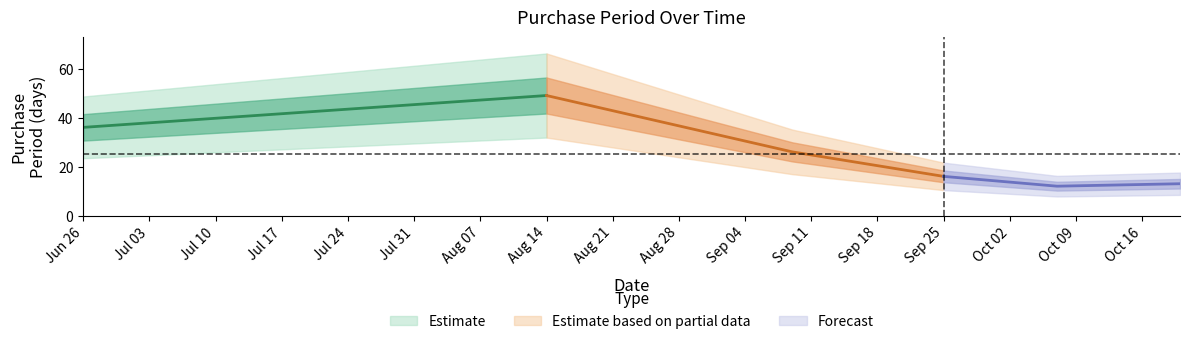

What is the label of the 2nd point from the right?

2015-10-07